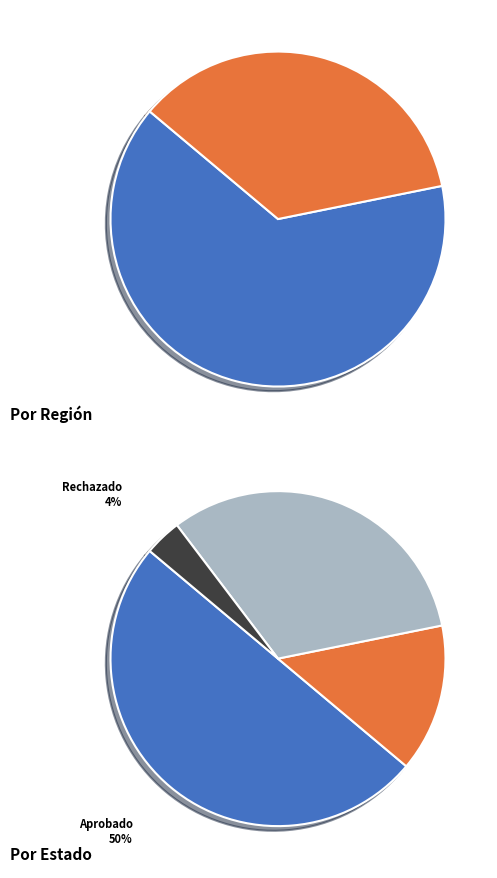

True or false: Interregional accounts for 44% of the total.

False